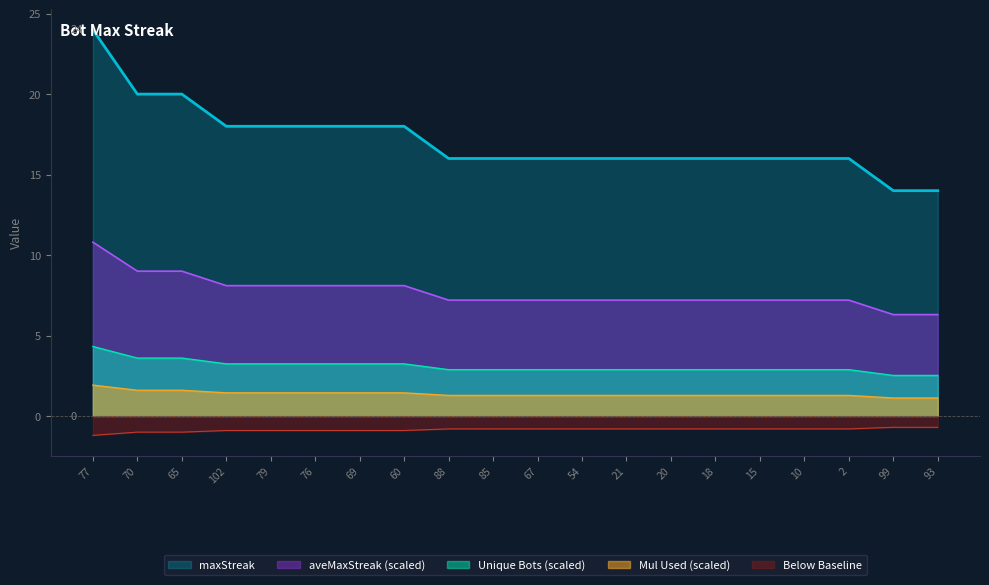

What is the sum of the values at 102 and 20?

34